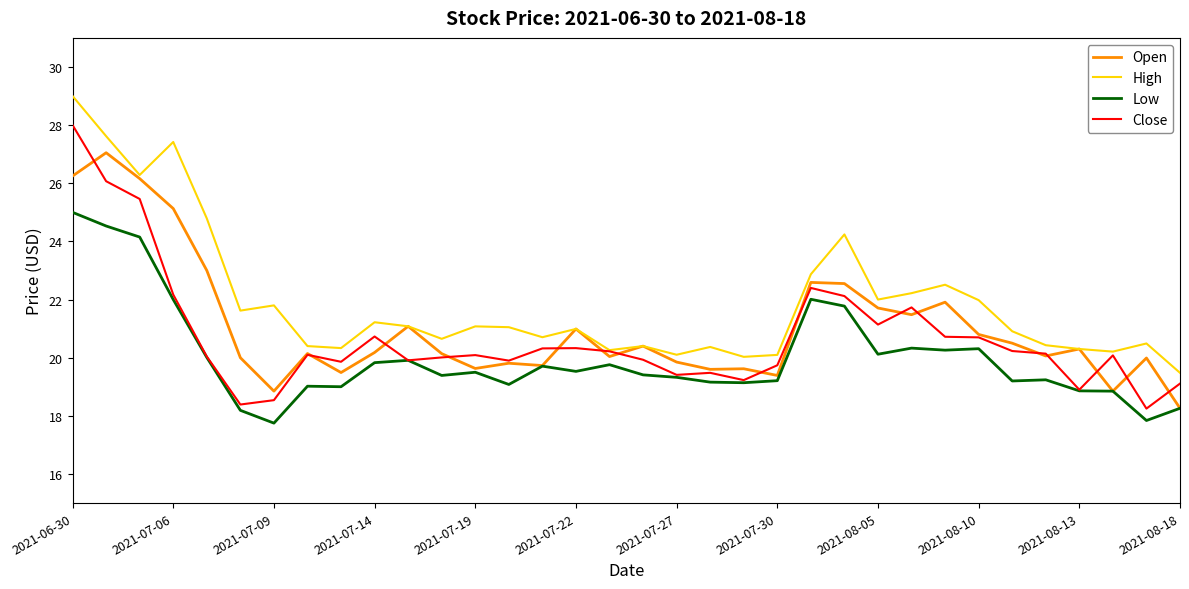

Rank the series by their maximum value, from highest to lowest.

High, Close, Open, Low